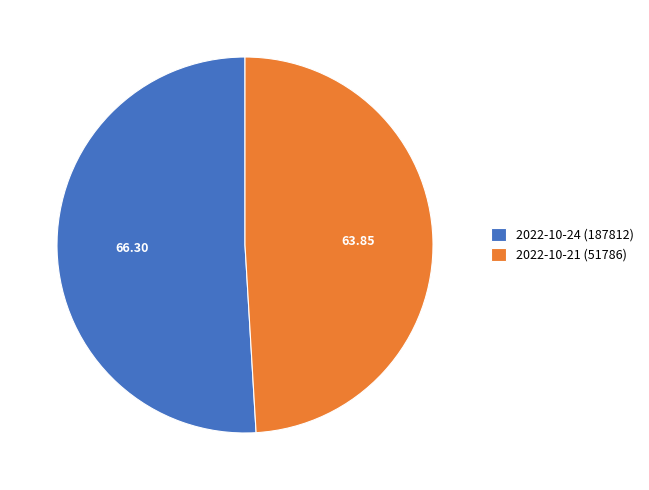

Count the number of slices in the pie.

2